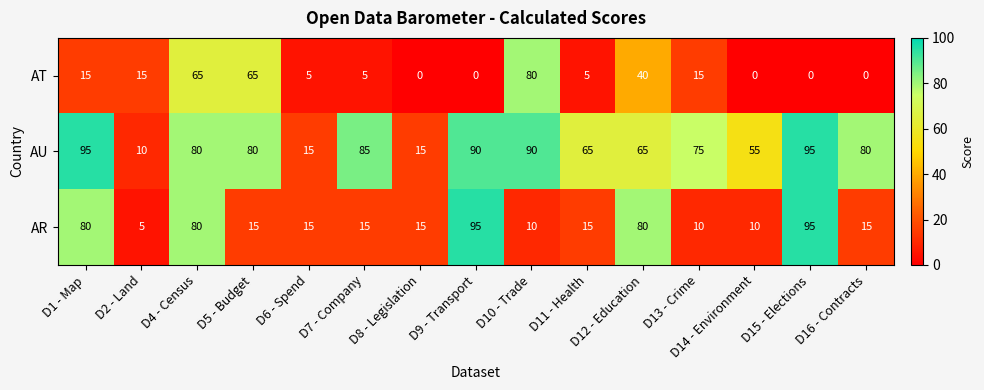

The AU series shows 10 at D2 - Land. True or false?

True